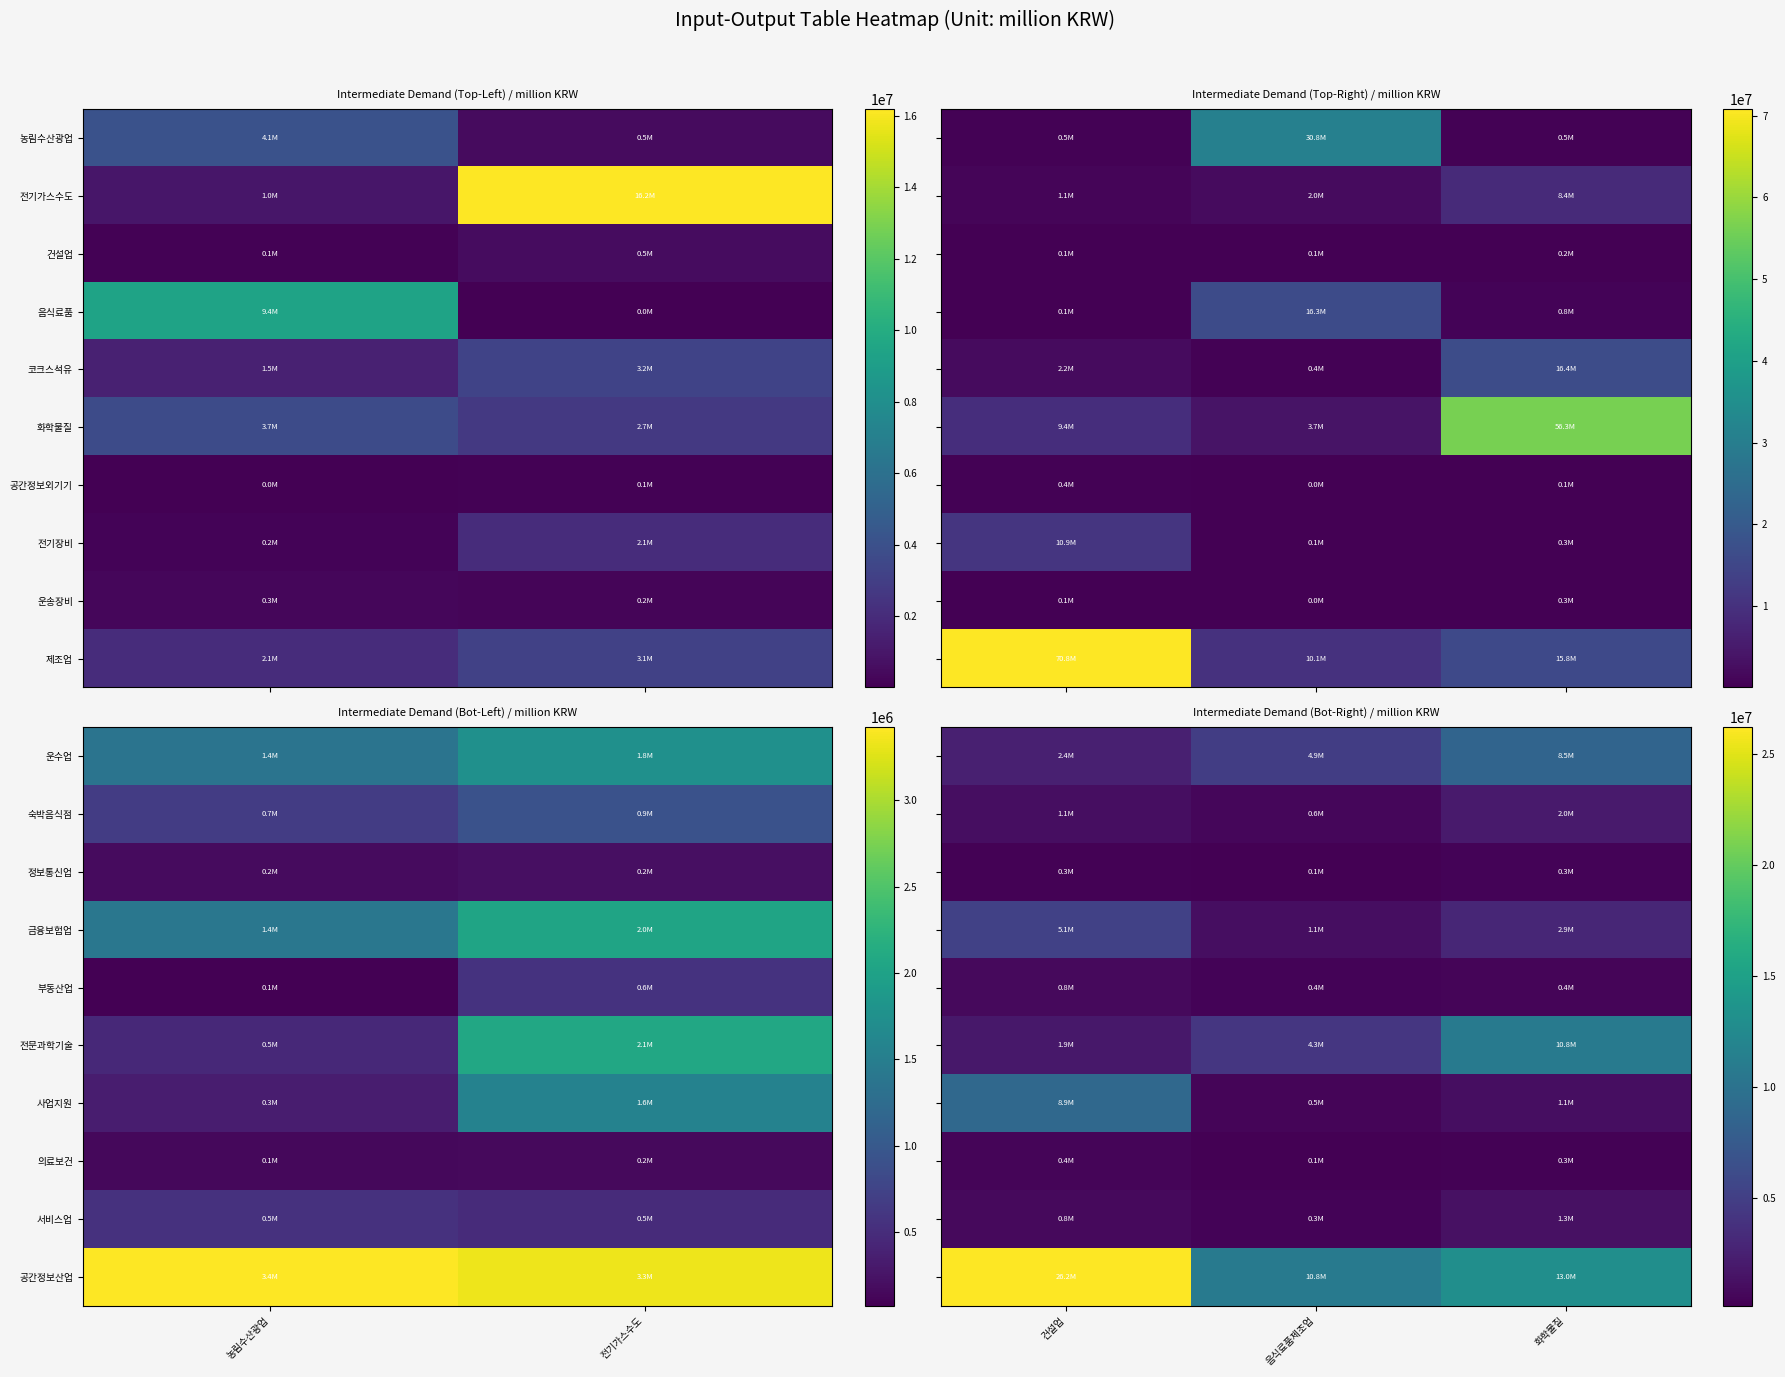

What is the approximate value of 숙박음식점 at 건설업, to the nearest 100?

1129600